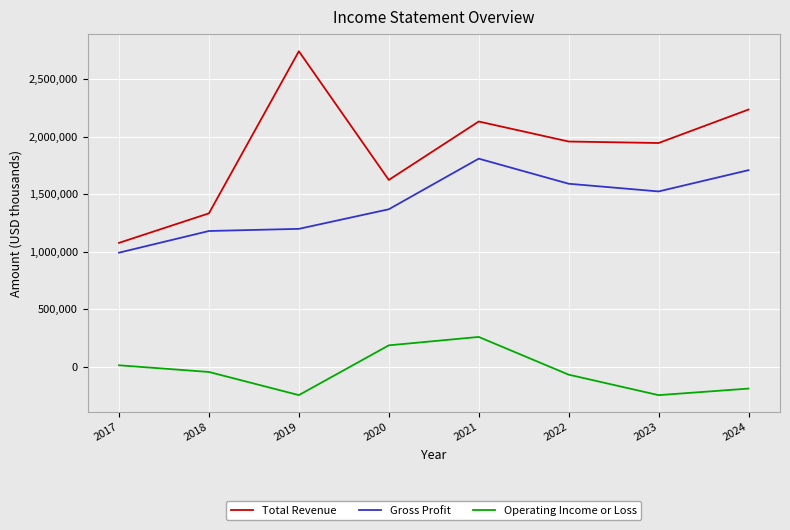

Is it true that Total Revenue equals 1945000 at 2023?

True